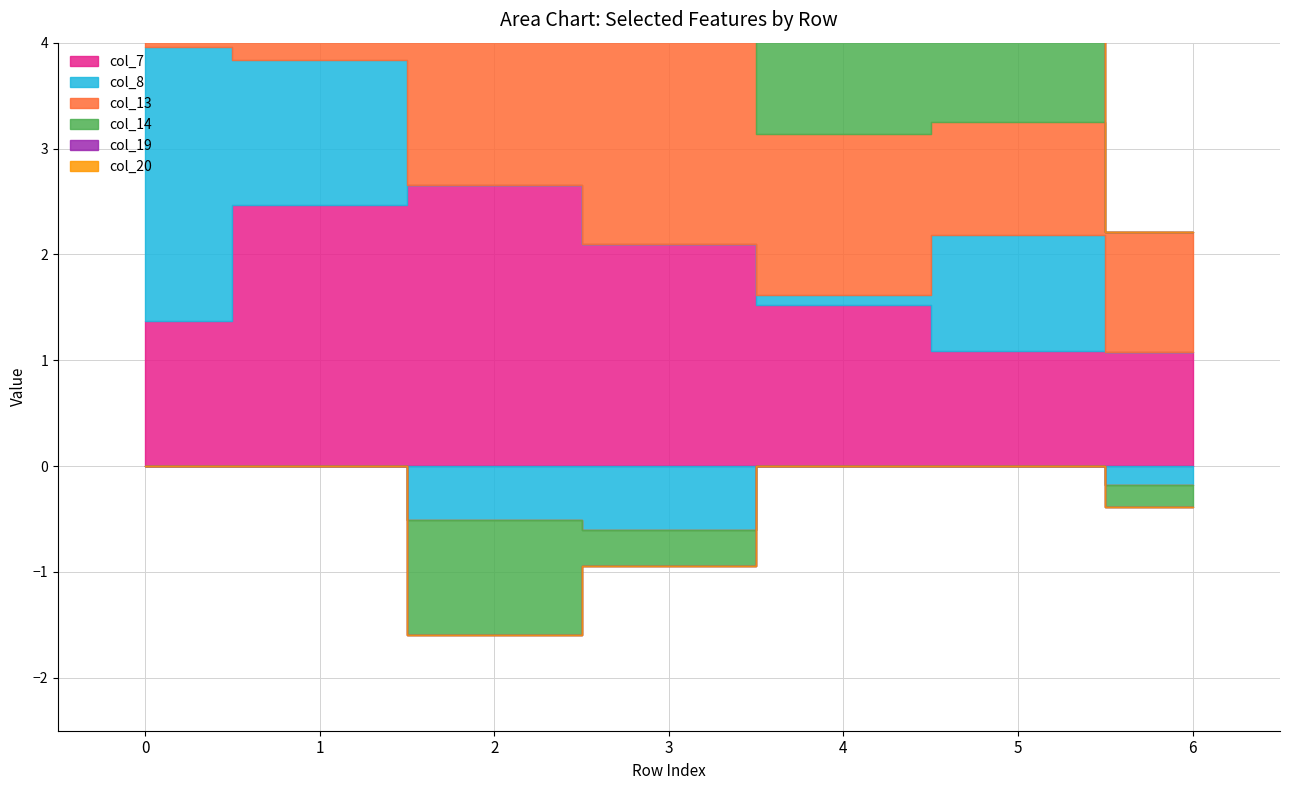

How many negative values does the col_8 series have?

3